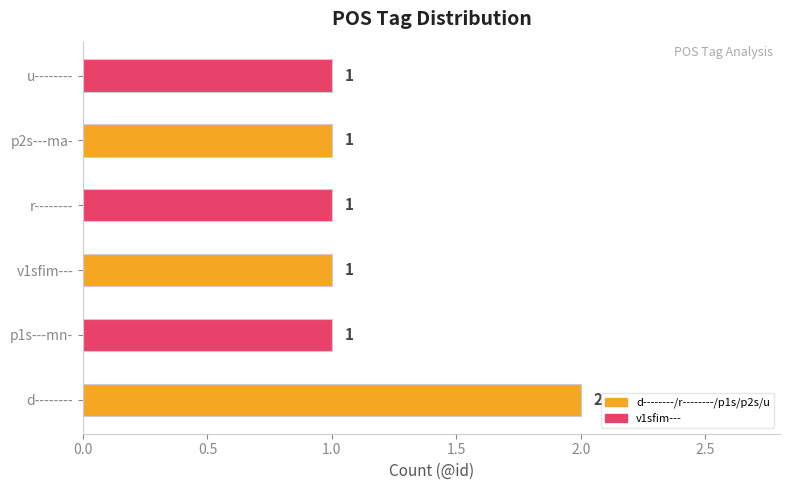

Approximately how many times larger is the value at u-------- compared to d--------?

0.5